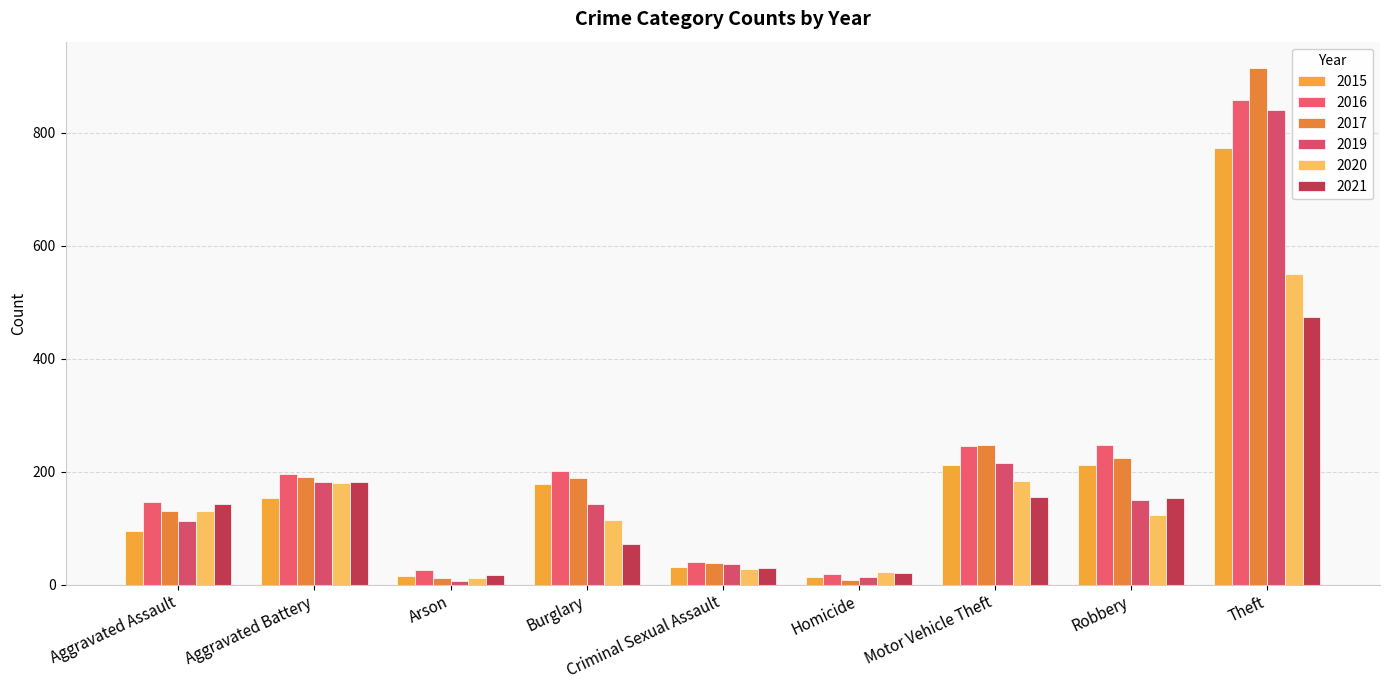

At which label does 2015 first exceed 154?

Burglary